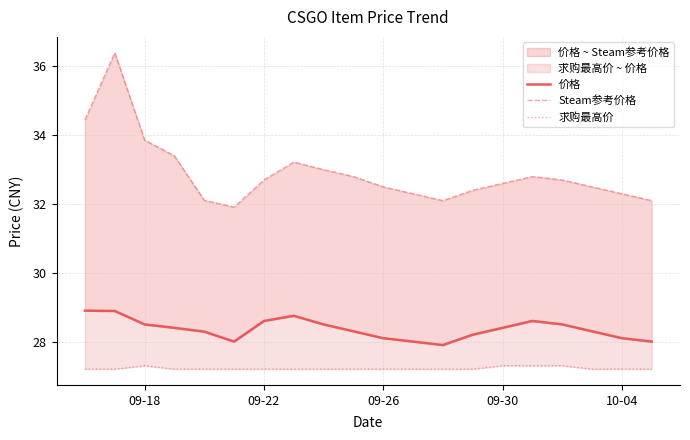

Which series has the largest total across all categories?

Steam参考价格